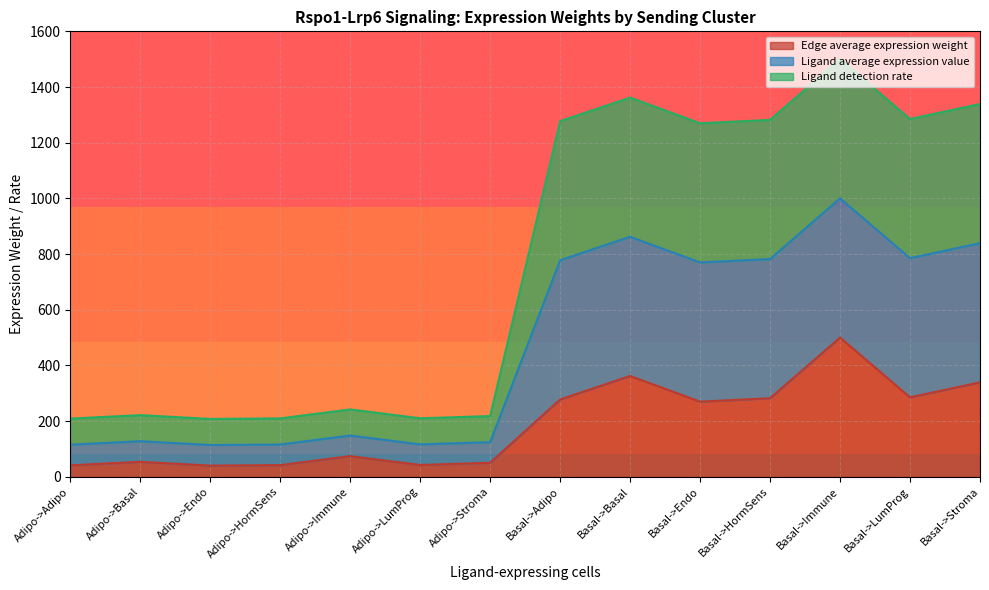

List the labels in order of Ligand average expression value value, smallest first.

Adipo->Endo, Adipo->Adipo, Adipo->HormSens, Adipo->LumProg, Adipo->Stroma, Adipo->Basal, Adipo->Immune, Basal->Endo, Basal->Adipo, Basal->HormSens, Basal->LumProg, Basal->Stroma, Basal->Basal, Basal->Immune